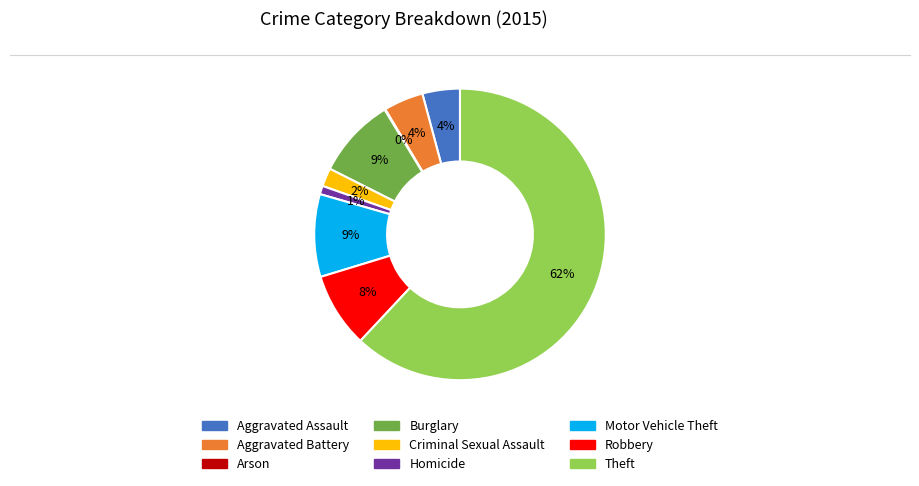

Is it true that Burglary is 9% of the pie?

True